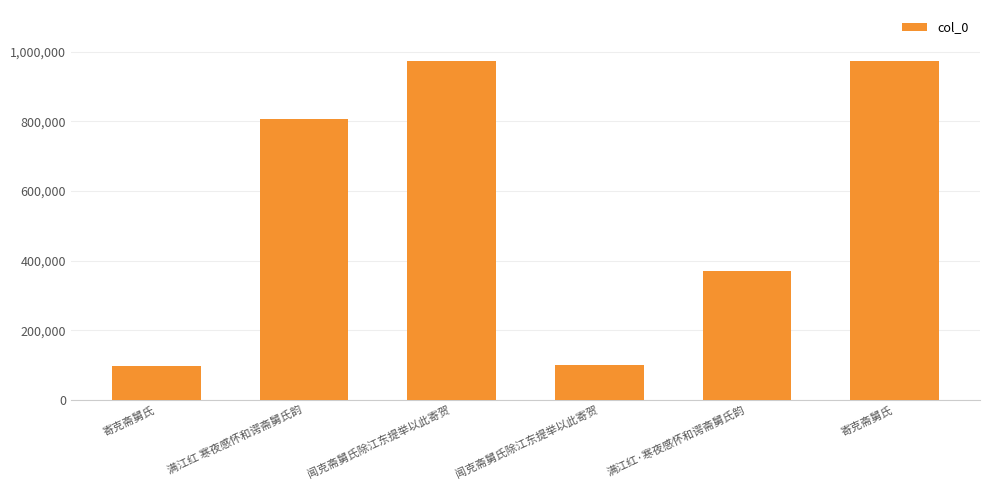

The chart shows a value of 973240 at 寄克斋舅氏. True or false?

True